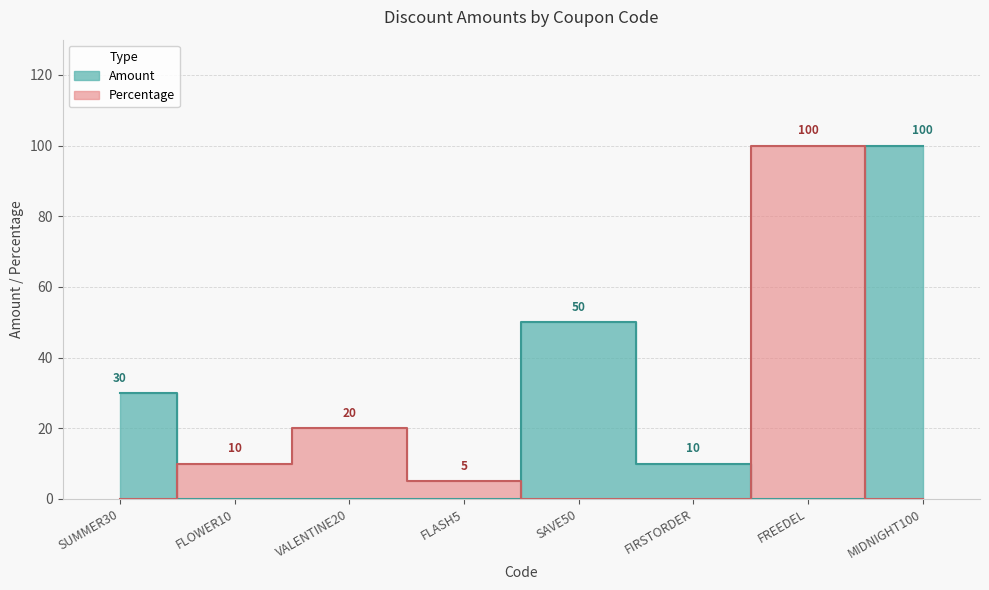

At which category does the chart reach its minimum across all series?

FLASH5